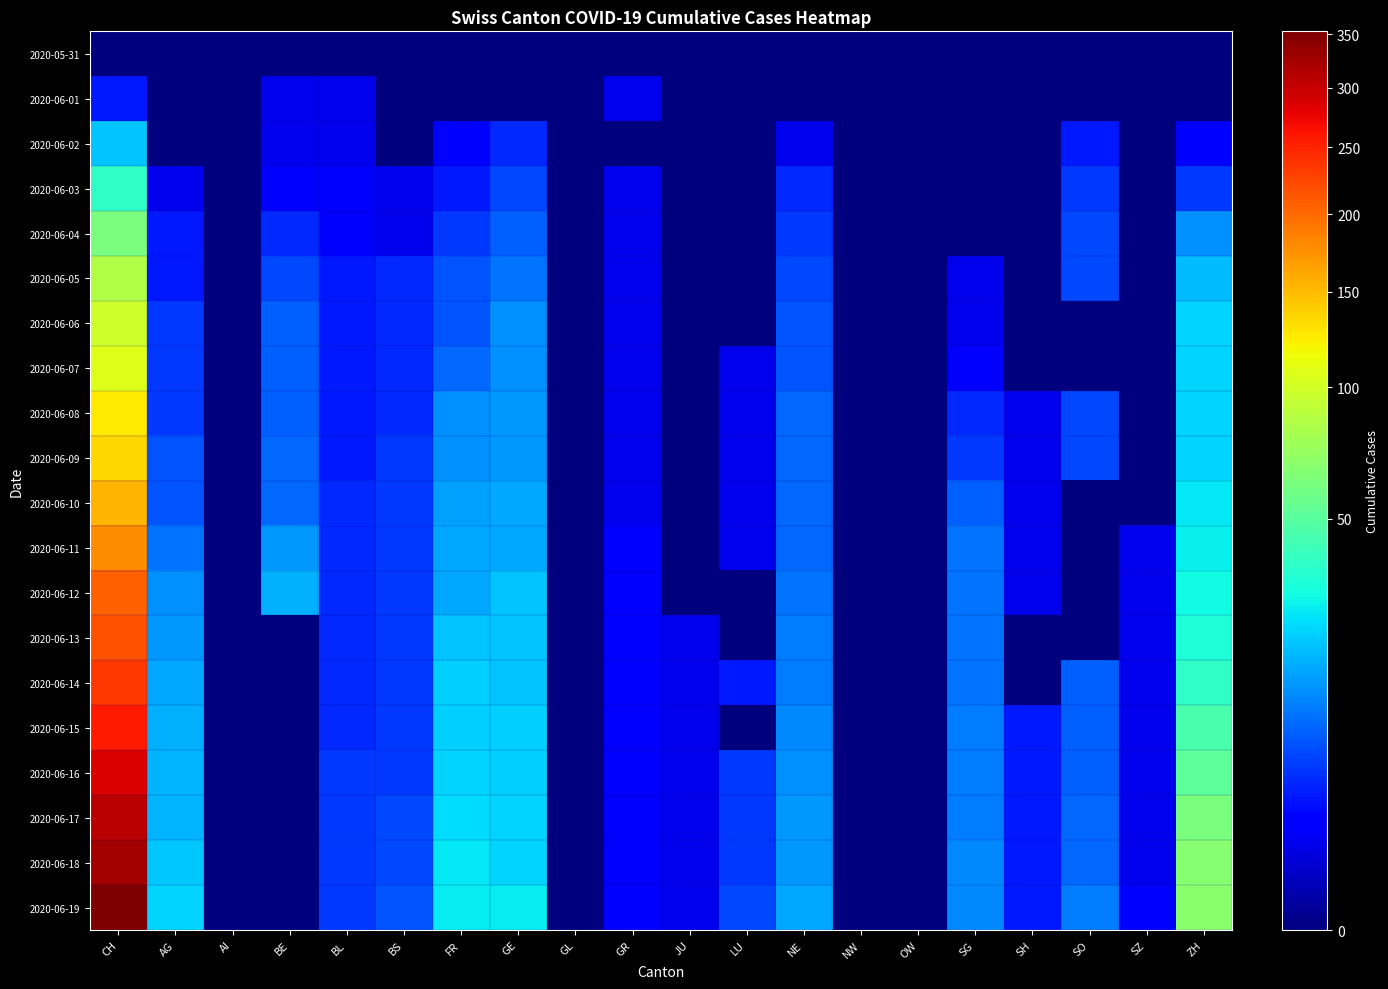

Between JU and LU, which series saw the biggest shift?

2020-06-19